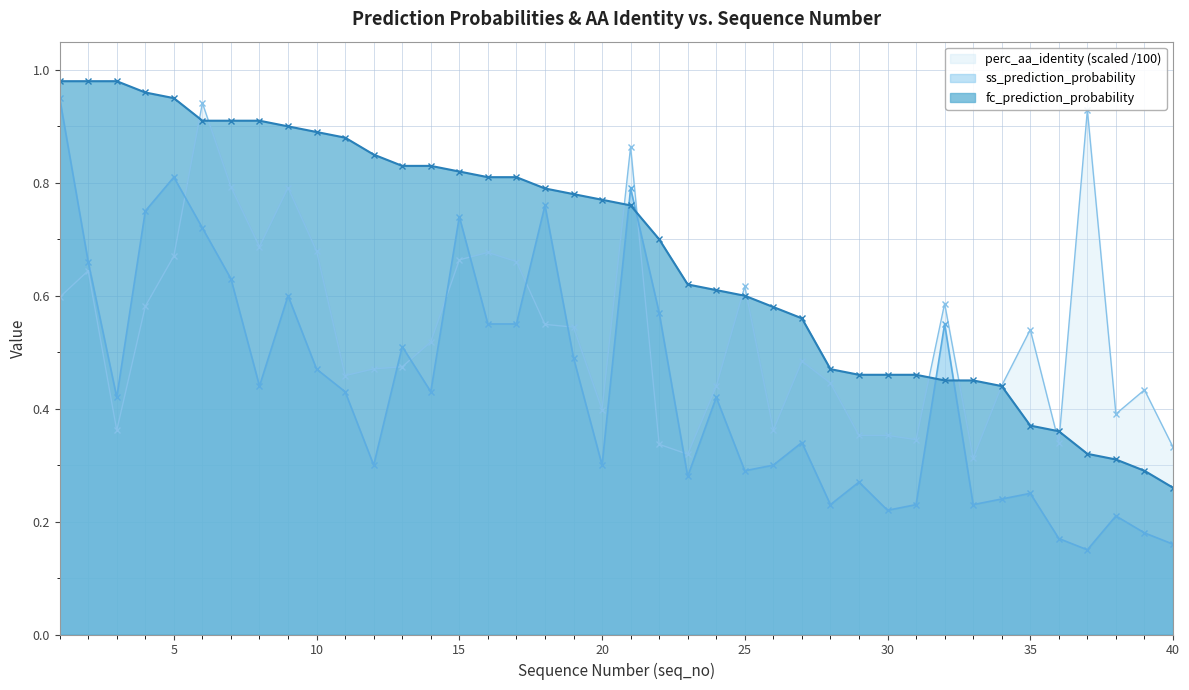

List the series in order of their overall mean, highest first.

fc_prediction_probability, perc_aa_identity (scaled /100), ss_prediction_probability